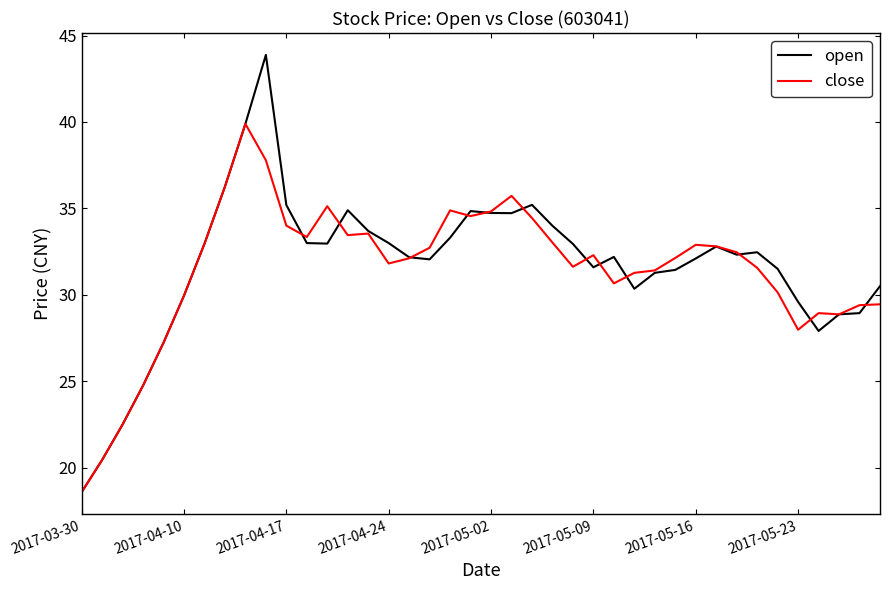

Which series has the largest total across all categories?

open